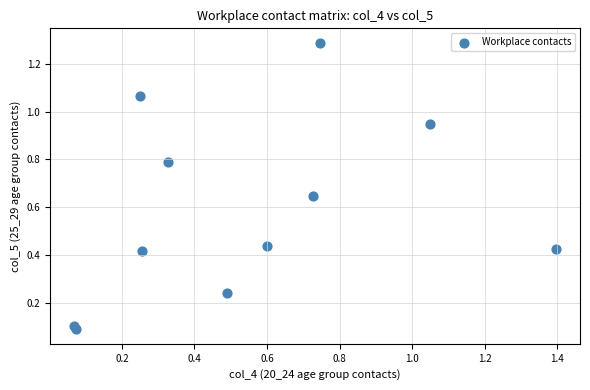

What is the average X value?

0.5